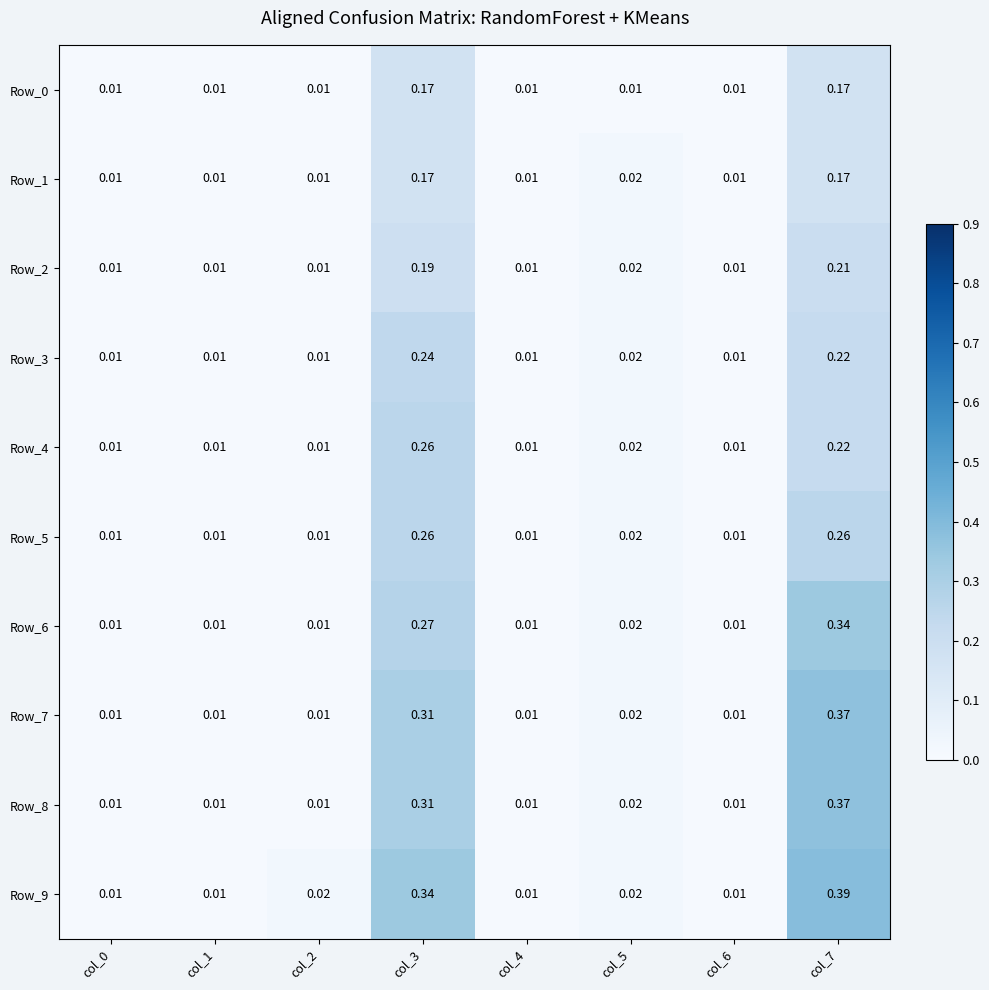

Is the value of Row_3 at col_5 greater than the value of Row_5 at col_6?

Yes